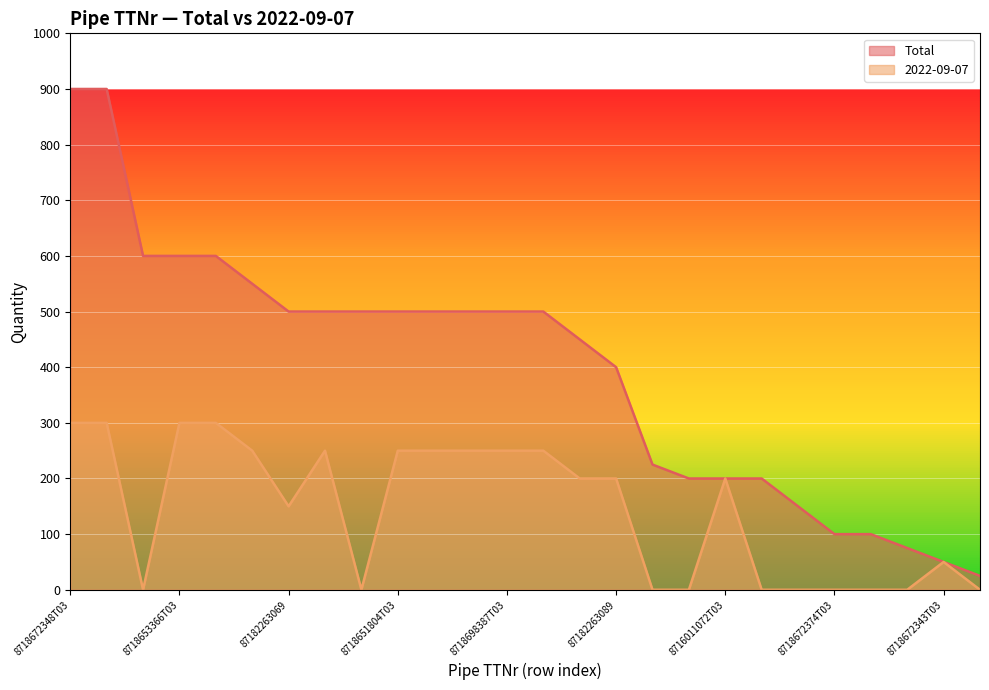

True or false: 2022-09-07 and Total cross at least once.

False